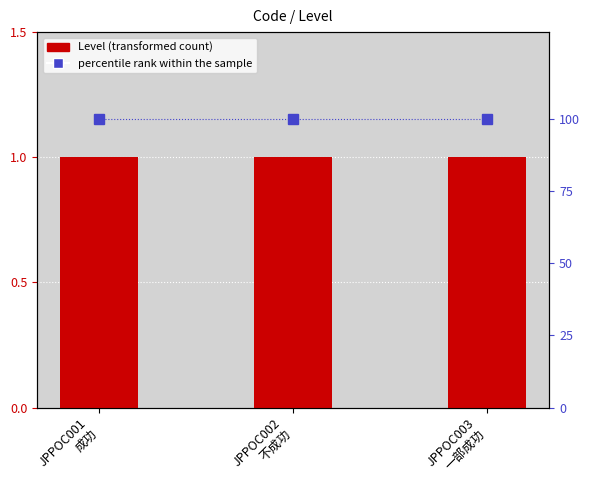

What is the spread (max minus min) of values at JPPOC002
不成功?

99